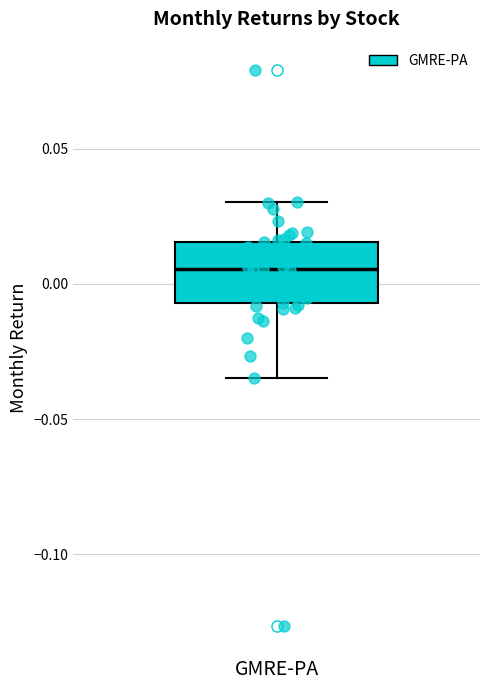

Transcribe this box plot: give where the median line is, the range the box spans, and where the two whiskers end, as read against the y-axis. The values are not printed on the chart, so give them approximately, as read against the axis.

median 0.005, box -0.005 to 0.015, whiskers -0.035 to 0.030